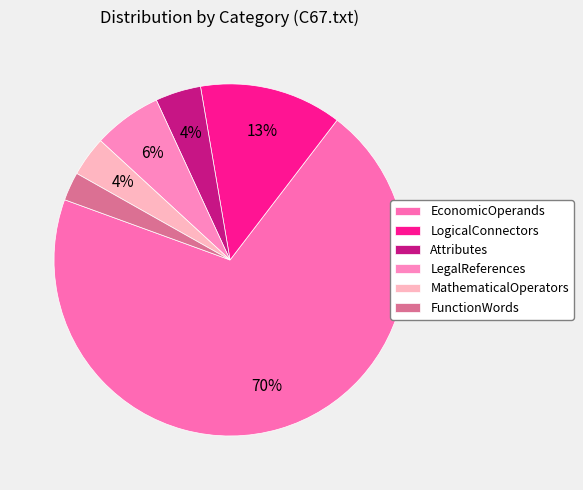

What percentage is NOT represented by LegalReferences?

93.7%